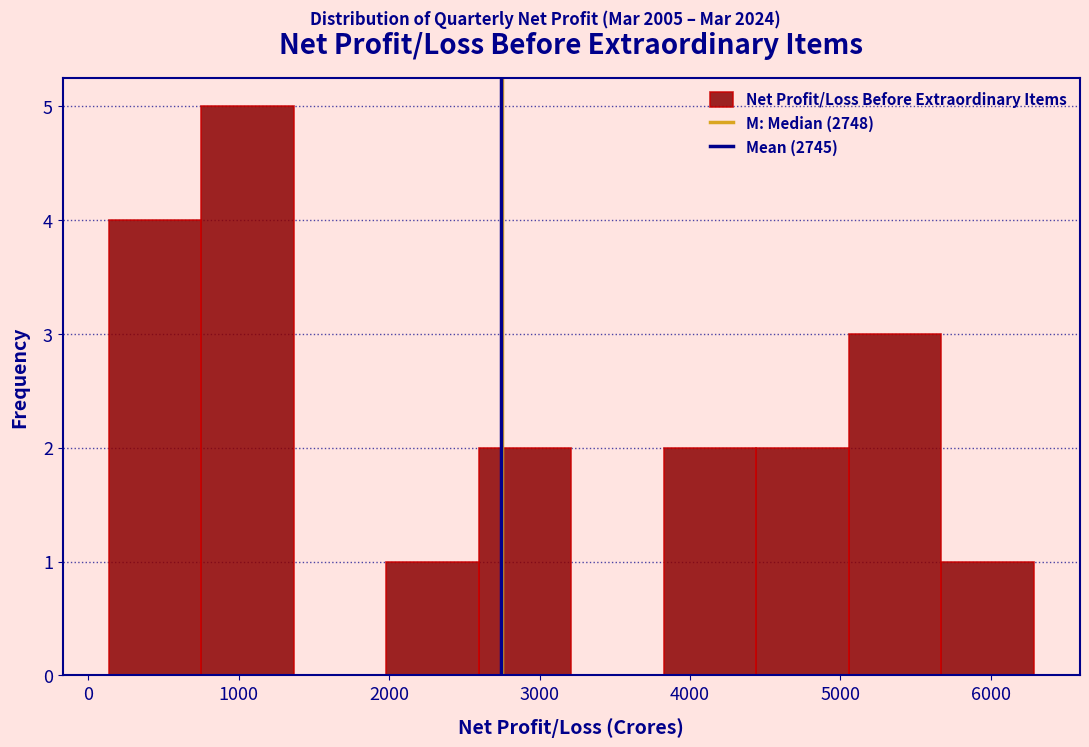

Reading left to right, transcribe this chart: for each bar, give the range it covers on the x-axis and its height. Neither the bar edges nor the heights are printed on the chart, so give them approximately, as read against the axes.

100 to 800: 4
800 to 1400: 5
1400 to 2000: 0
2000 to 2600: 1
2600 to 3200: 2
3200 to 3800: 0
3800 to 4400: 2
4400 to 5100: 2
5100 to 5700: 3
5700 to 6300: 1